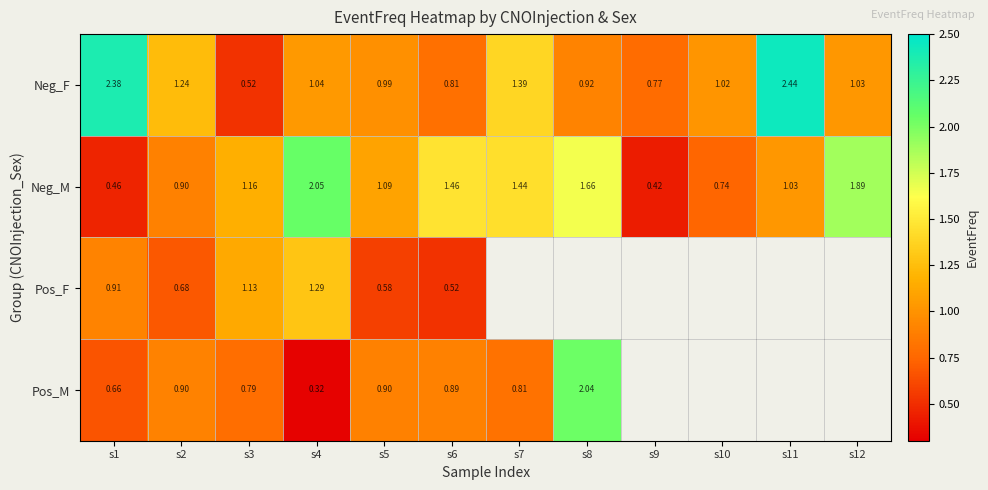

At s1, list the series in order from smallest to largest.

Neg_M, Pos_M, Pos_F, Neg_F